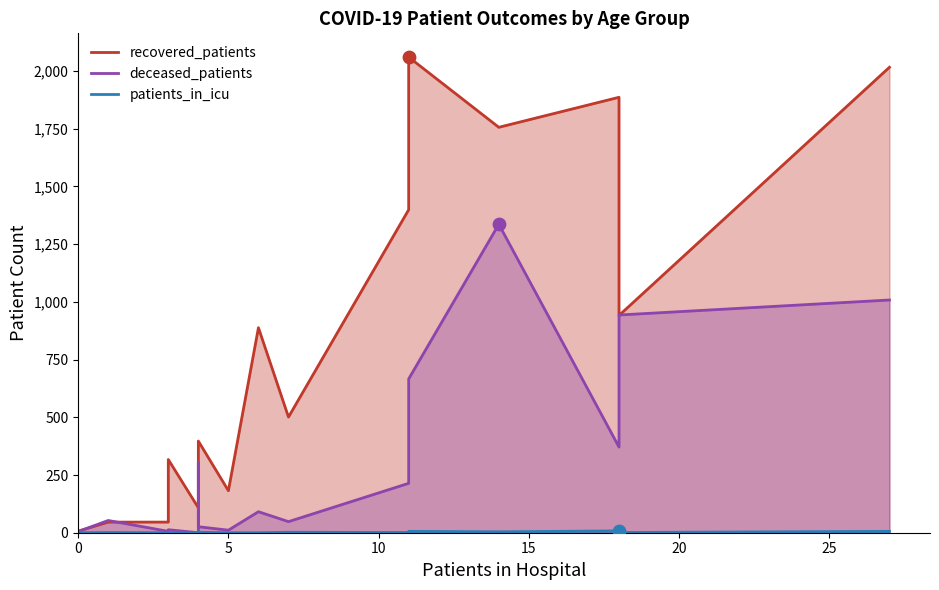

Which series has the largest total across all categories?

recovered_patients